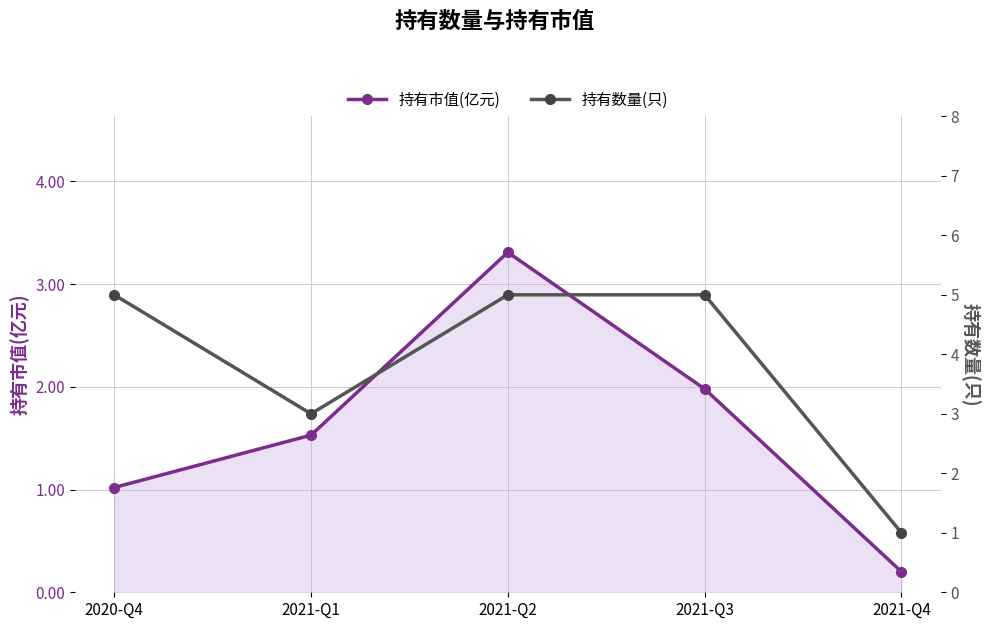

What position from the left is 2020-Q4?

1